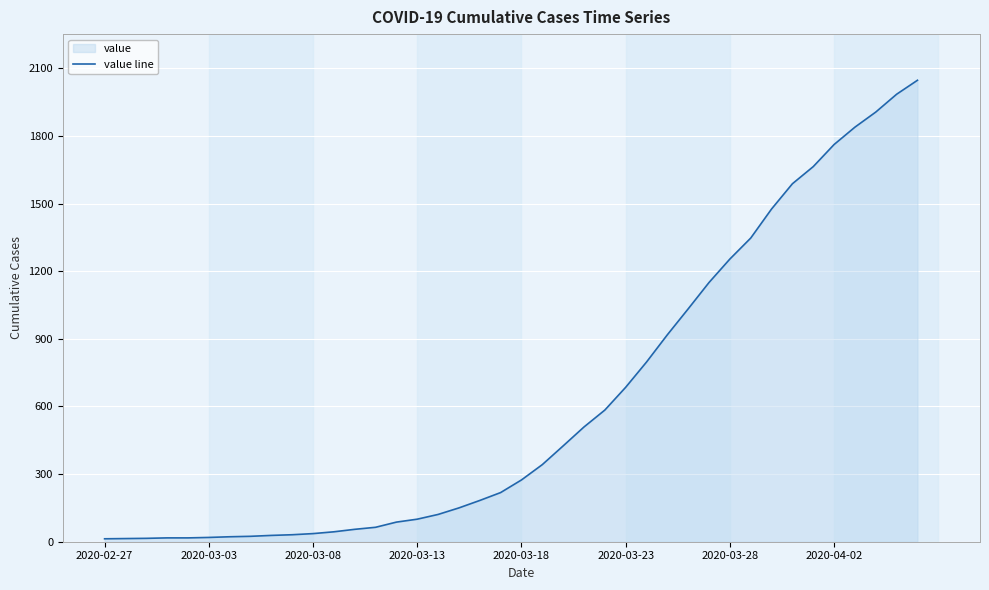

How many lines are shown in the chart?

1